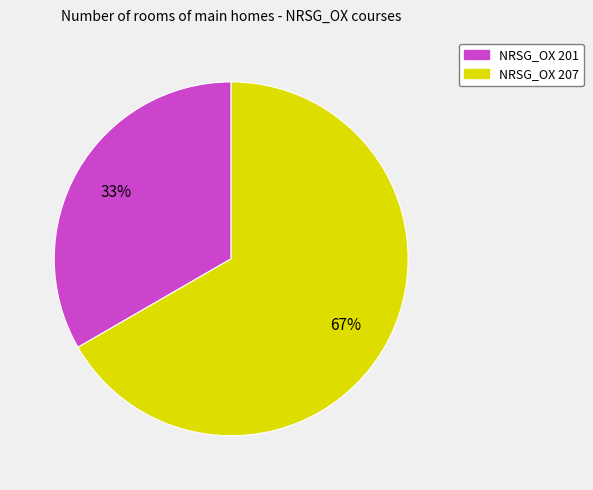

Do NRSG_OX 201 and NRSG_OX 207 together represent more than half of the pie?

Yes